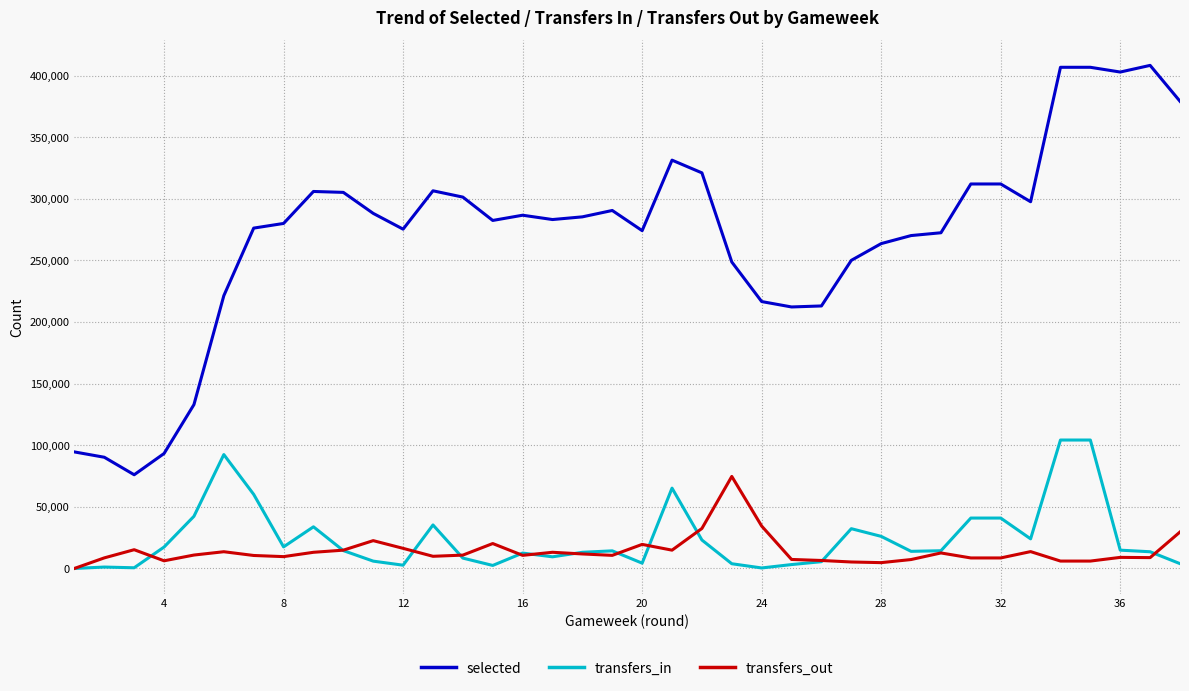

Which series has the widest spread of values?

selected